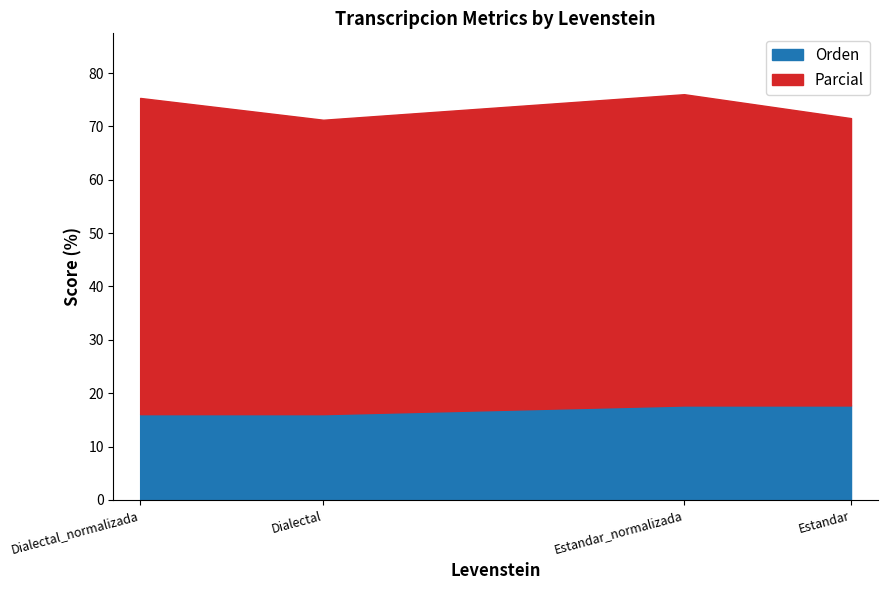

What is the average value of the Orden series?

16.9